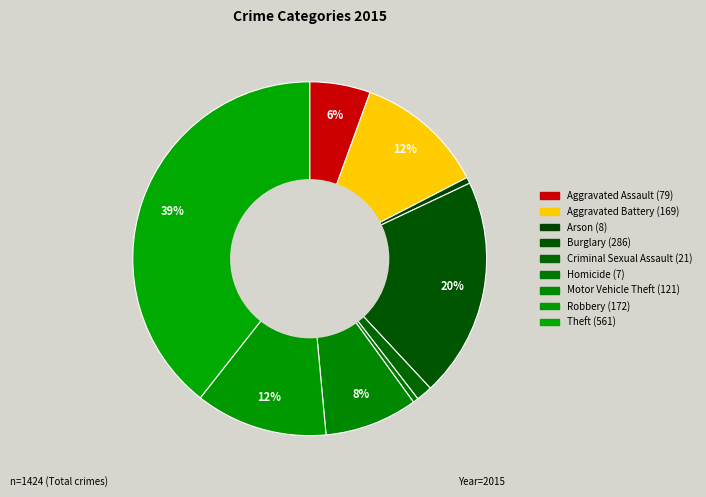

The Robbery slice represents 12% of the pie. True or false?

True